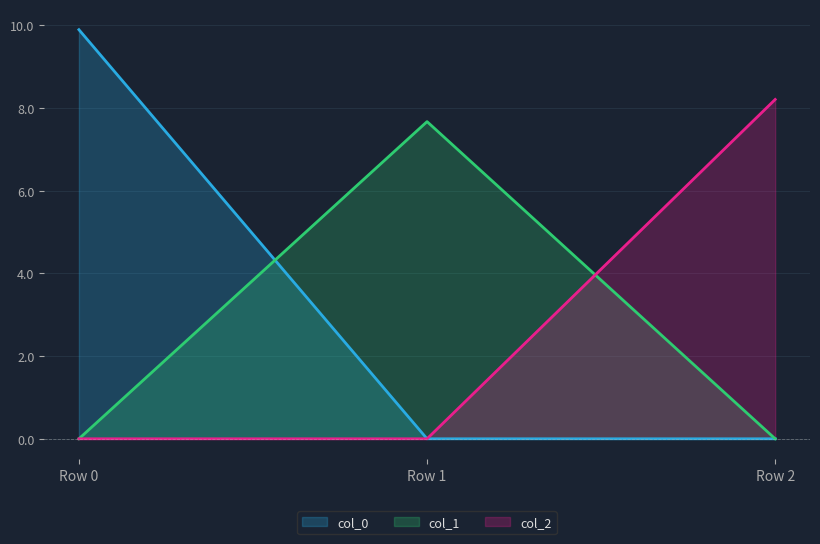

What is the difference between the maximum and minimum values in the col_2 series?

8.2